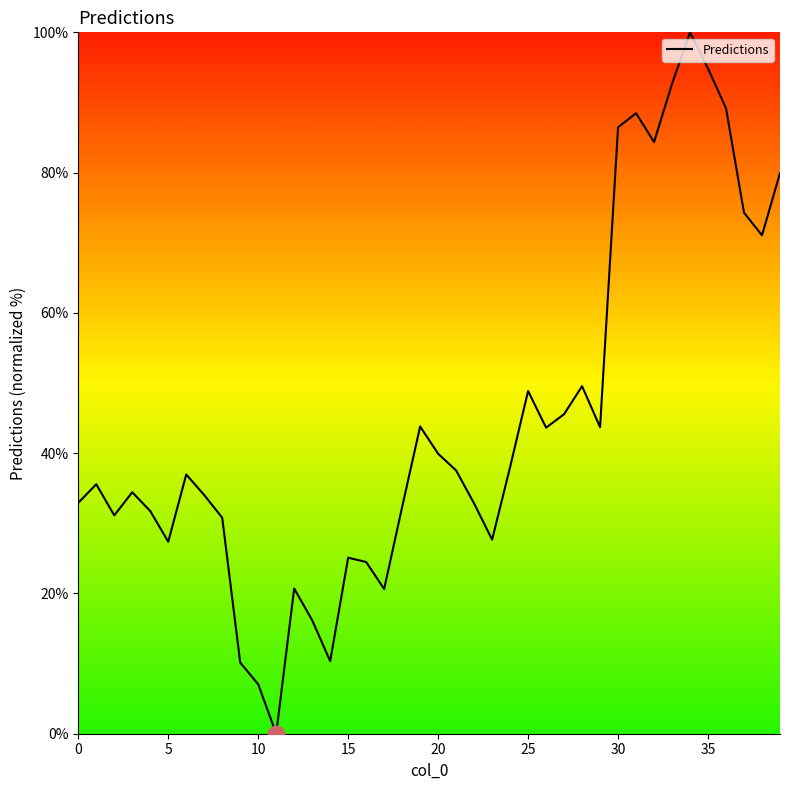

What is the difference between the maximum and minimum values?

100.0